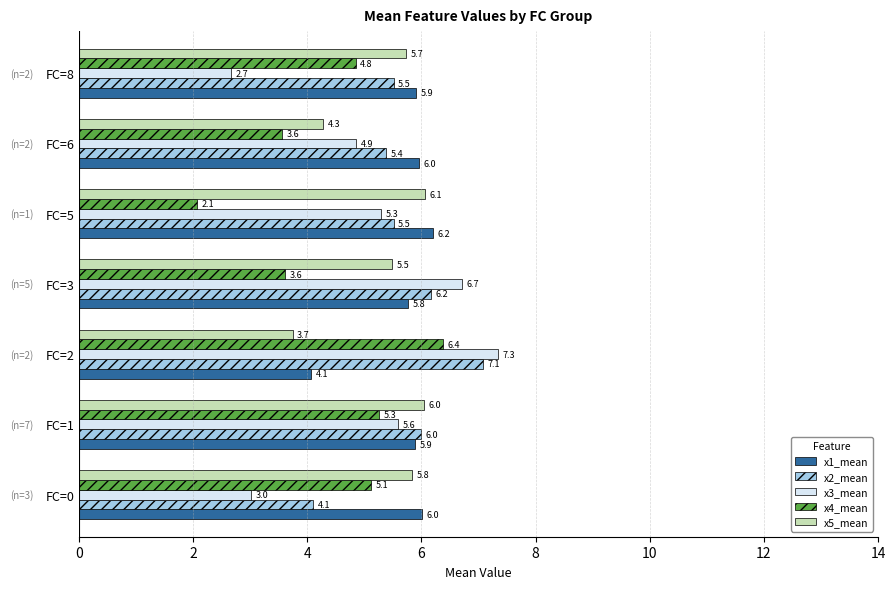

What is the difference between the x4_mean values at FC=0 and FC=5?

3.0